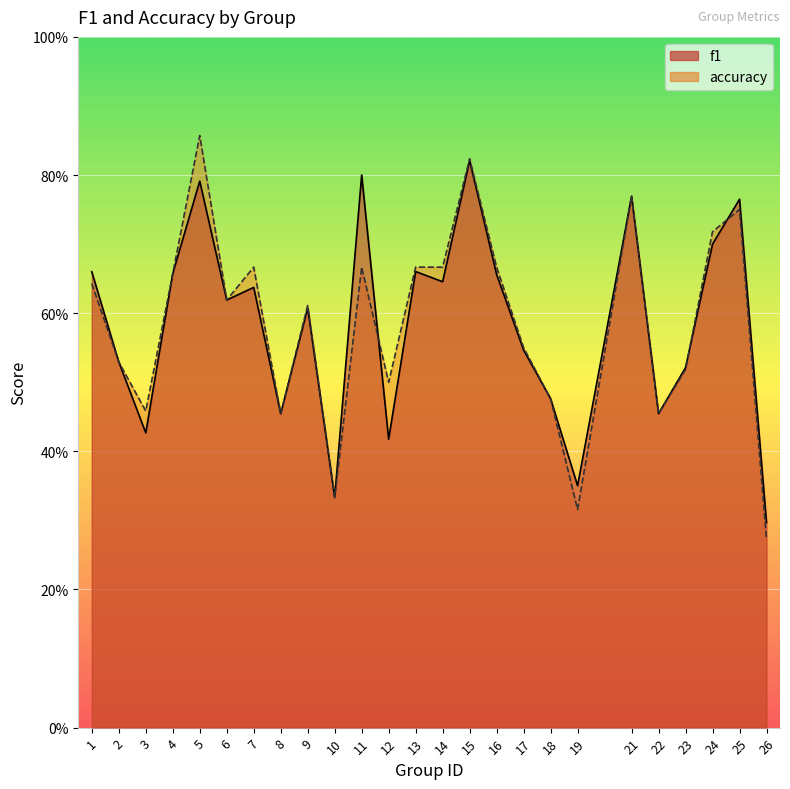

Reading left to right, extract all data points from this chart.

f1: 1=0.7	2=0.5	3=0.4	4=0.7	5=0.8	6=0.6	7=0.6	8=0.5	9=0.6	10=0.3	11=0.8	12=0.4	13=0.7	14=0.6	15=0.8	16=0.7	17=0.5	18=0.5	19=0.4	21=0.8	22=0.5	23=0.5	24=0.7	25=0.8	26=0.3
accuracy: 1=0.6	2=0.5	3=0.5	4=0.7	5=0.9	6=0.6	7=0.7	8=0.5	9=0.6	10=0.3	11=0.7	12=0.5	13=0.7	14=0.7	15=0.8	16=0.7	17=0.6	18=0.5	19=0.3	21=0.8	22=0.5	23=0.5	24=0.7	25=0.8	26=0.3